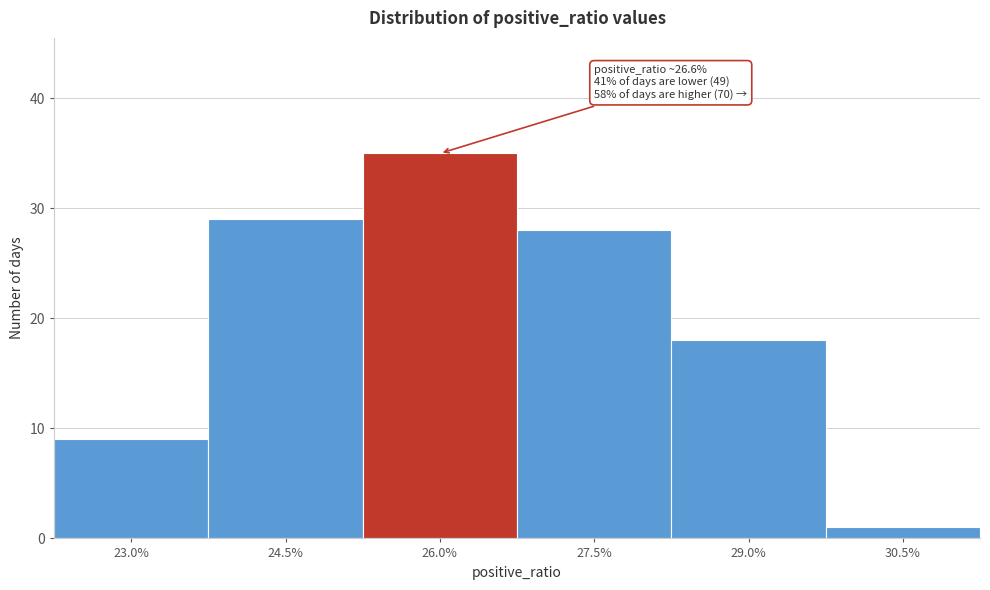

Reading left to right, list all the values displayed in this chart.

23.0%=9	24.5%=29	26.0%=35	27.5%=28	29.0%=18	30.5%=1